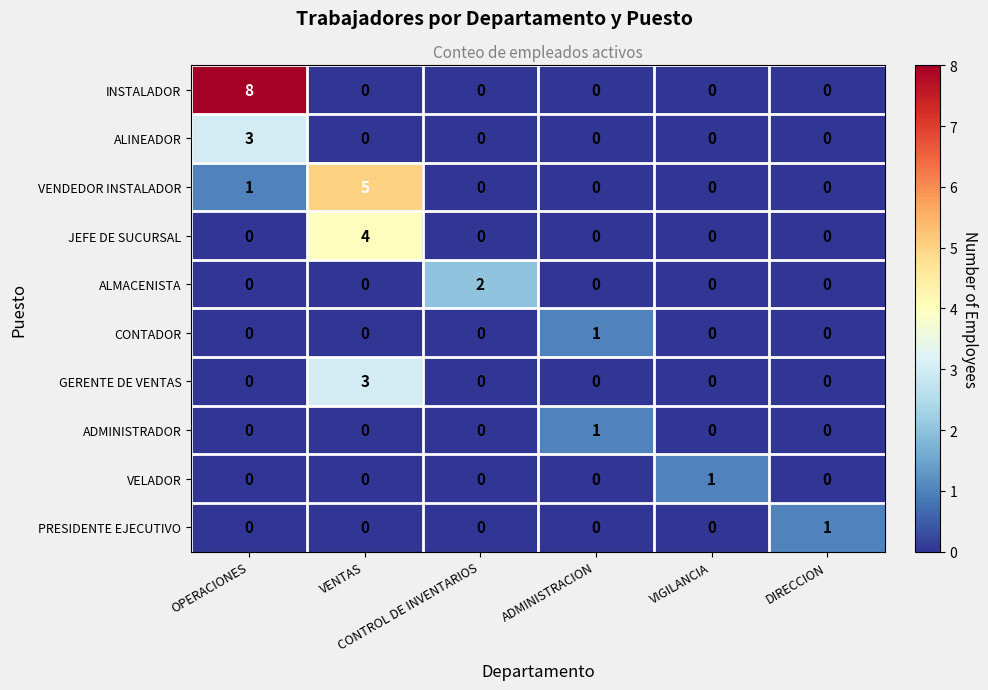

Between VENTAS and CONTROL DE INVENTARIOS, which series saw the biggest shift?

VENDEDOR INSTALADOR